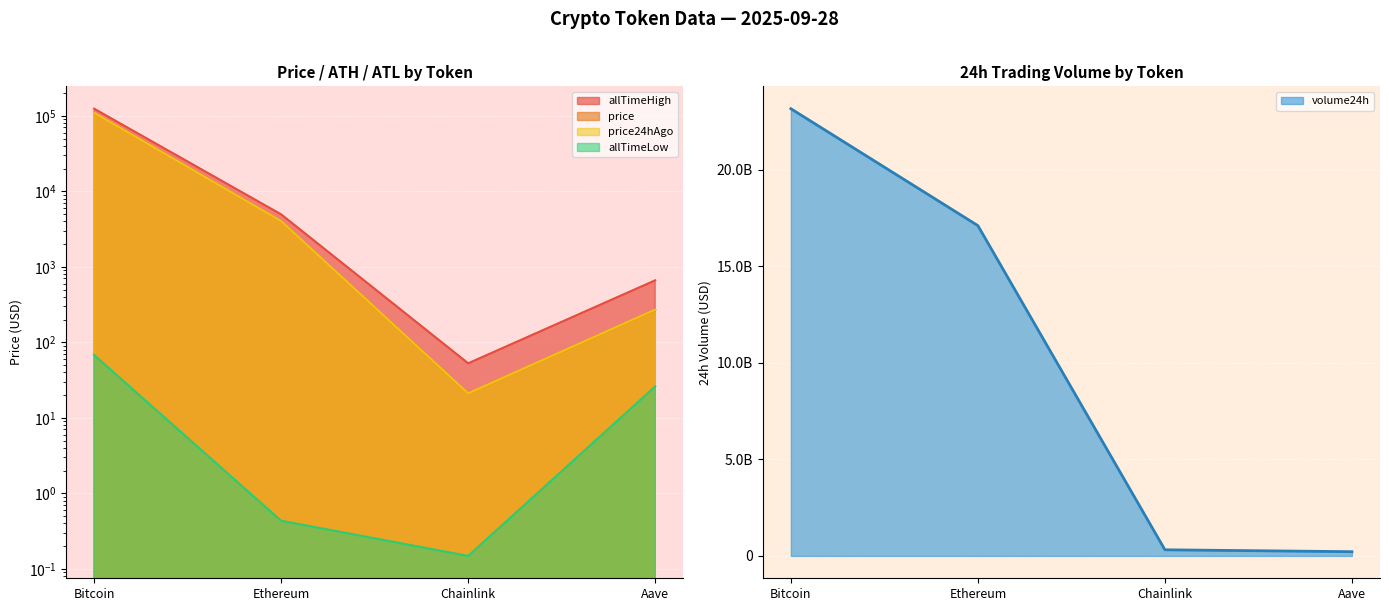

What position from the left is Chainlink?

3